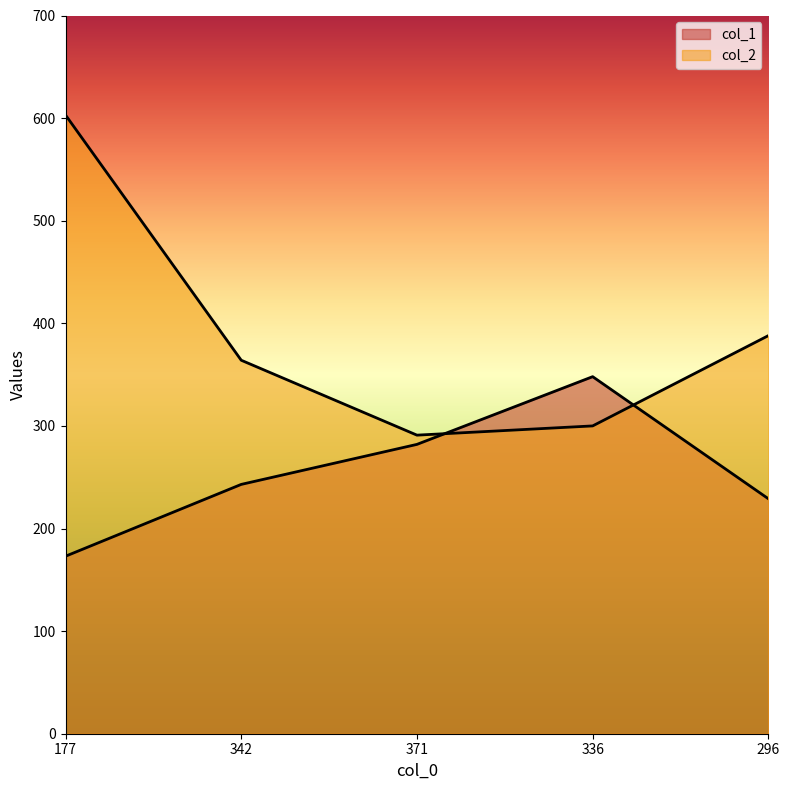

Reading left to right, transcribe all the data shown in this chart.

col_1: 177=173	342=243	371=282	336=348	296=229
col_2: 177=603	342=364	371=291	336=300	296=388